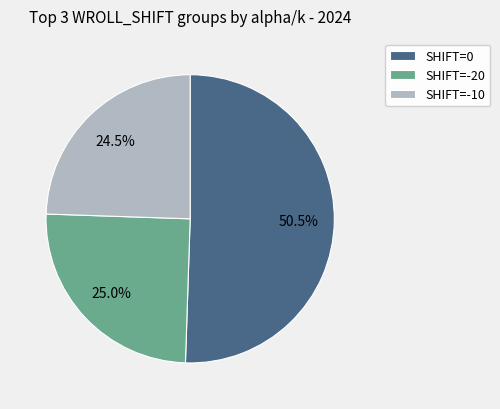

Combined, what portion of the pie is SHIFT=-20 and SHIFT=-10?

49.5%